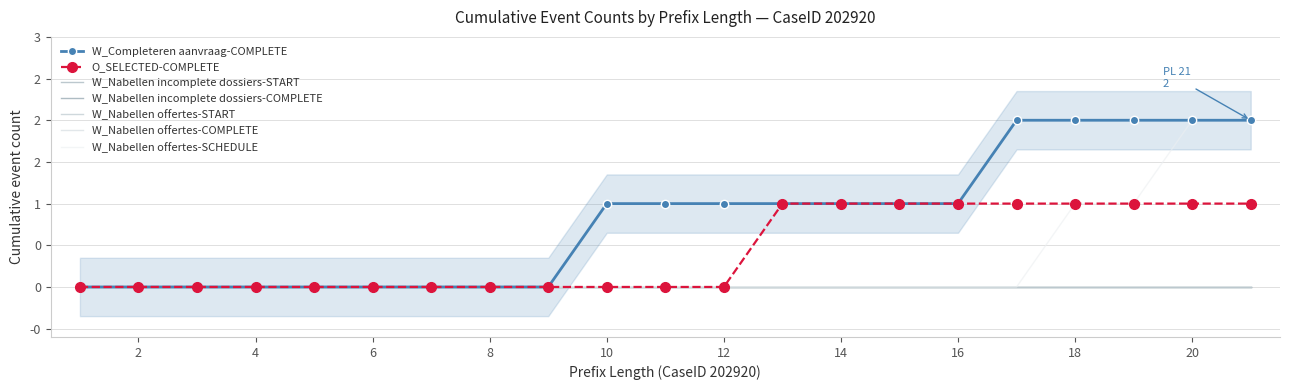

What is the difference between the highest and lowest values at 18?

2